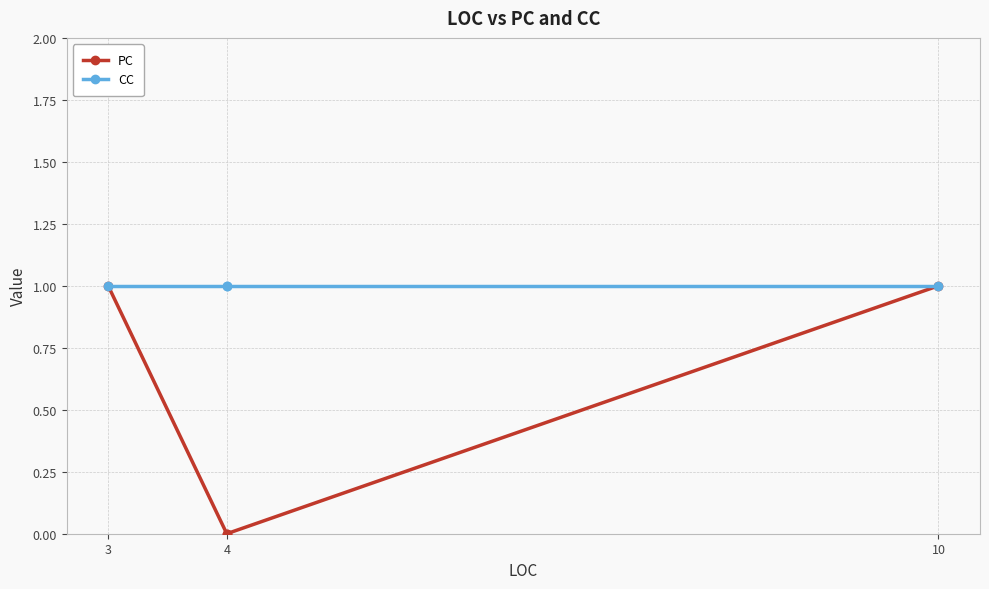

Where is PC nearest to the value 0?

4